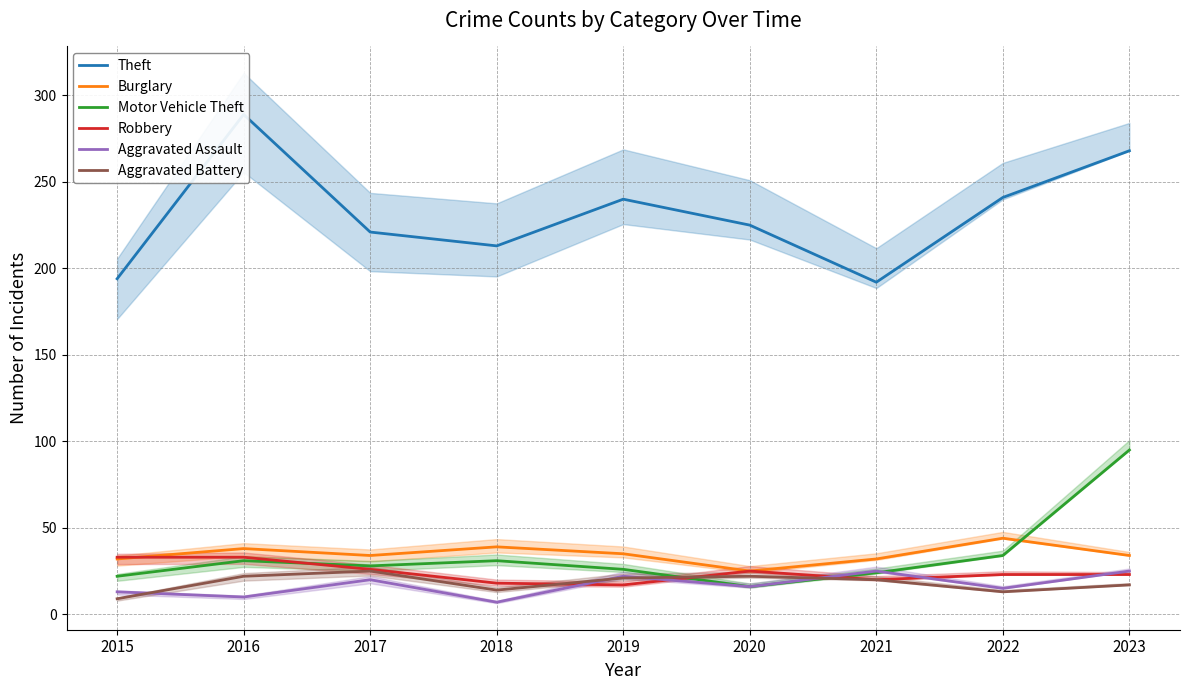

At which label is Burglary closest to 34?

2017